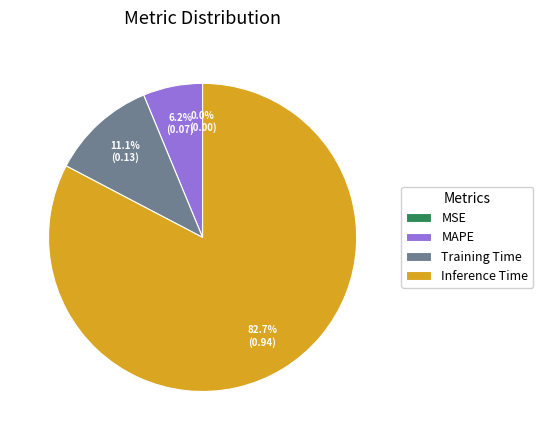

Does SMAPE account for over 50% of the chart?

No